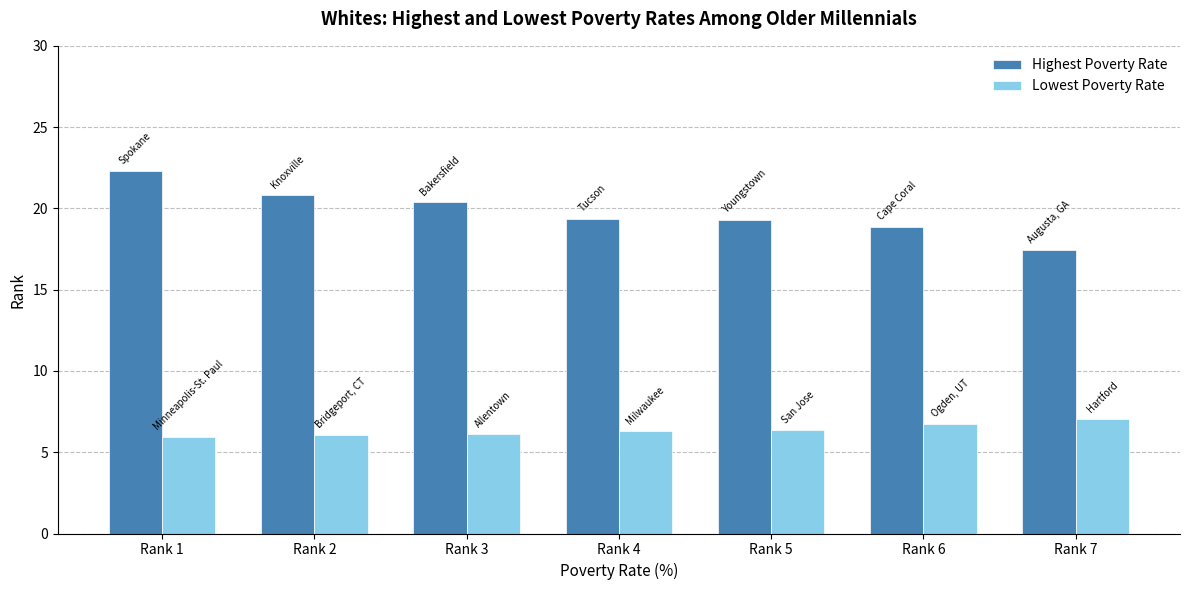

Is the value of Highest Poverty Rate at Rank 6 greater than the value of Lowest Poverty Rate at Rank 1?

Yes